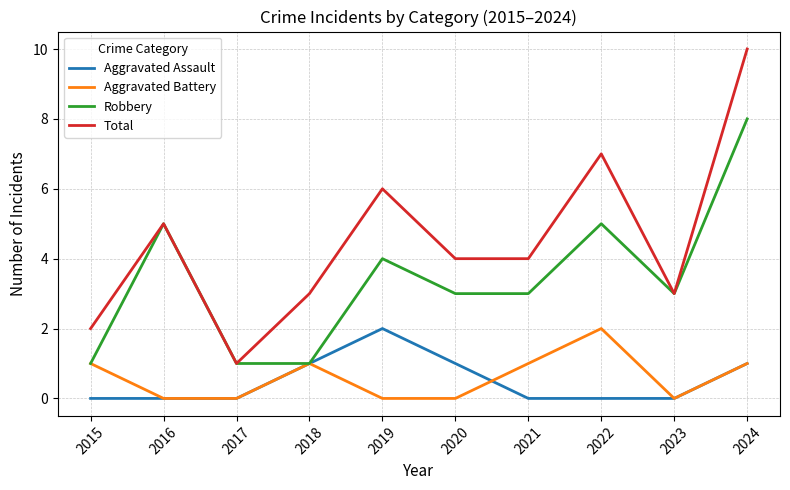

What is the total value across all series at 2021?

8